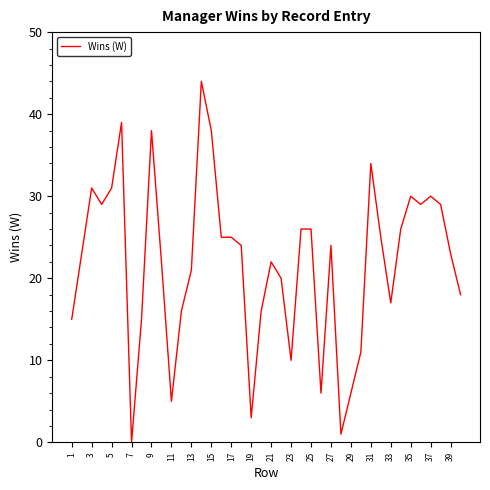

What is the greatest value displayed?

44